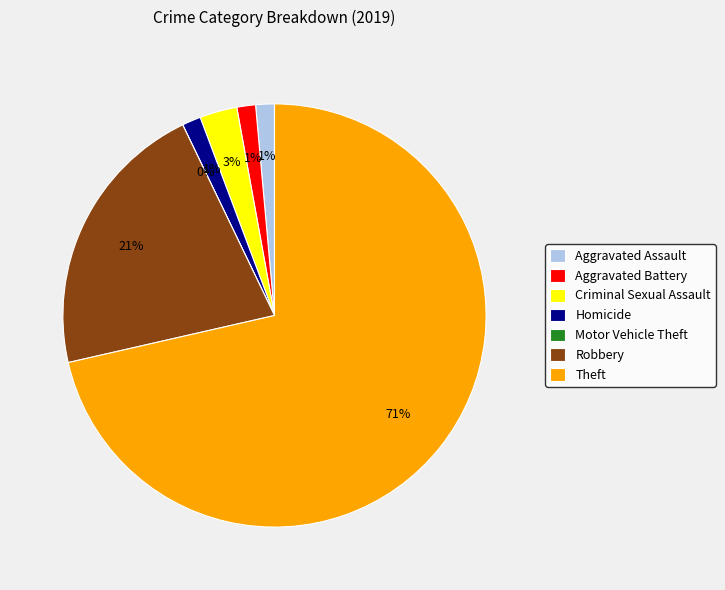

How much of the chart is everything except Aggravated Battery?

98.6%